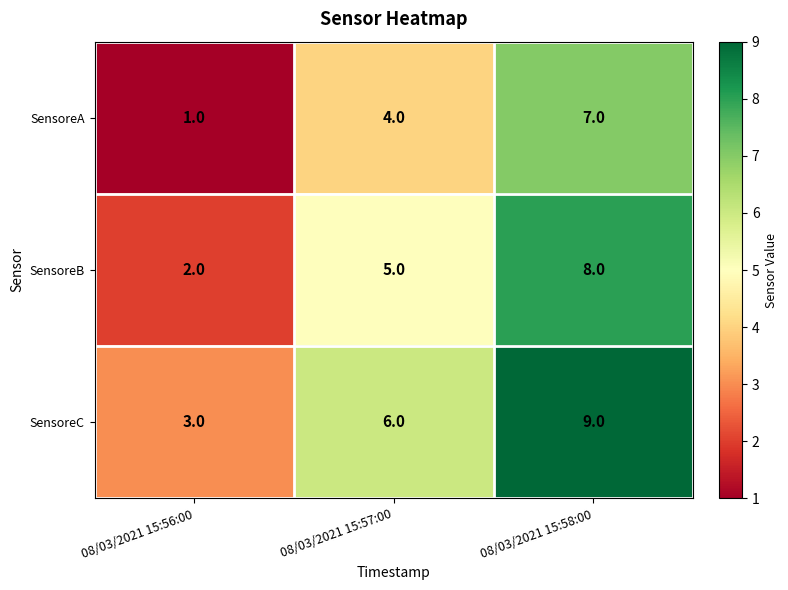

At which category does the chart reach its minimum across all series?

08/03/2021 15:56:00